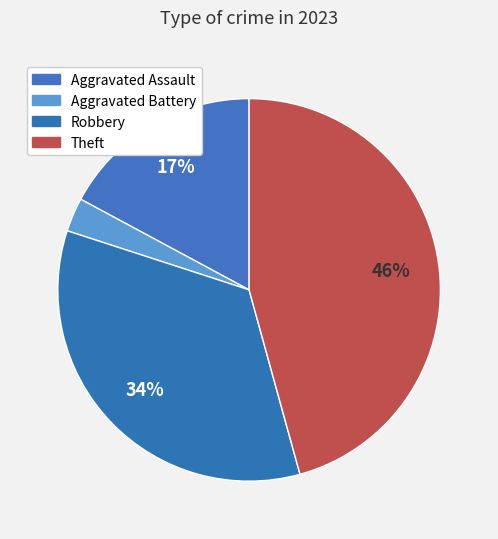

Is Aggravated Battery the majority of the pie?

No